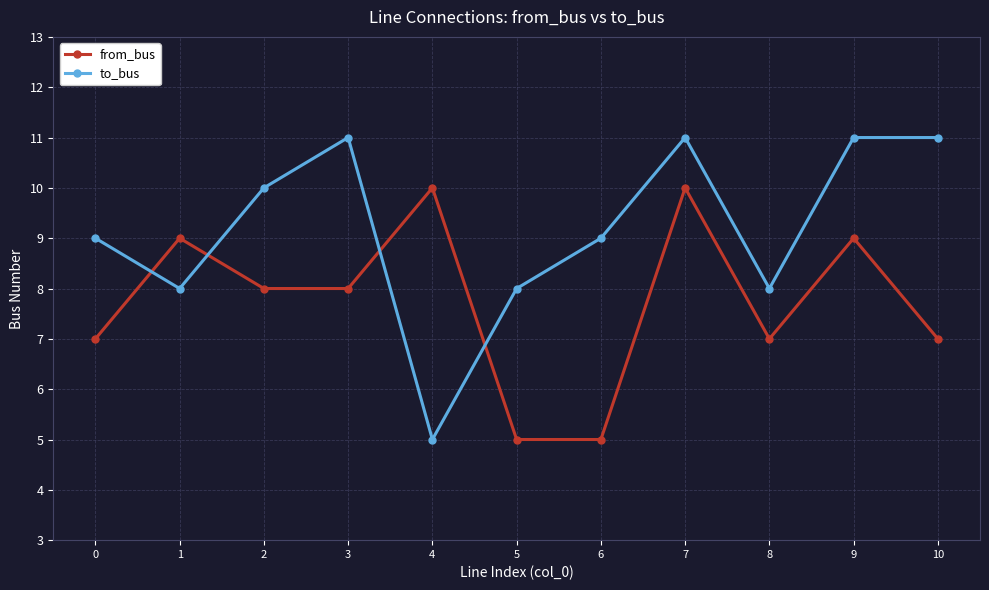

Read the to_bus value at 1.

8